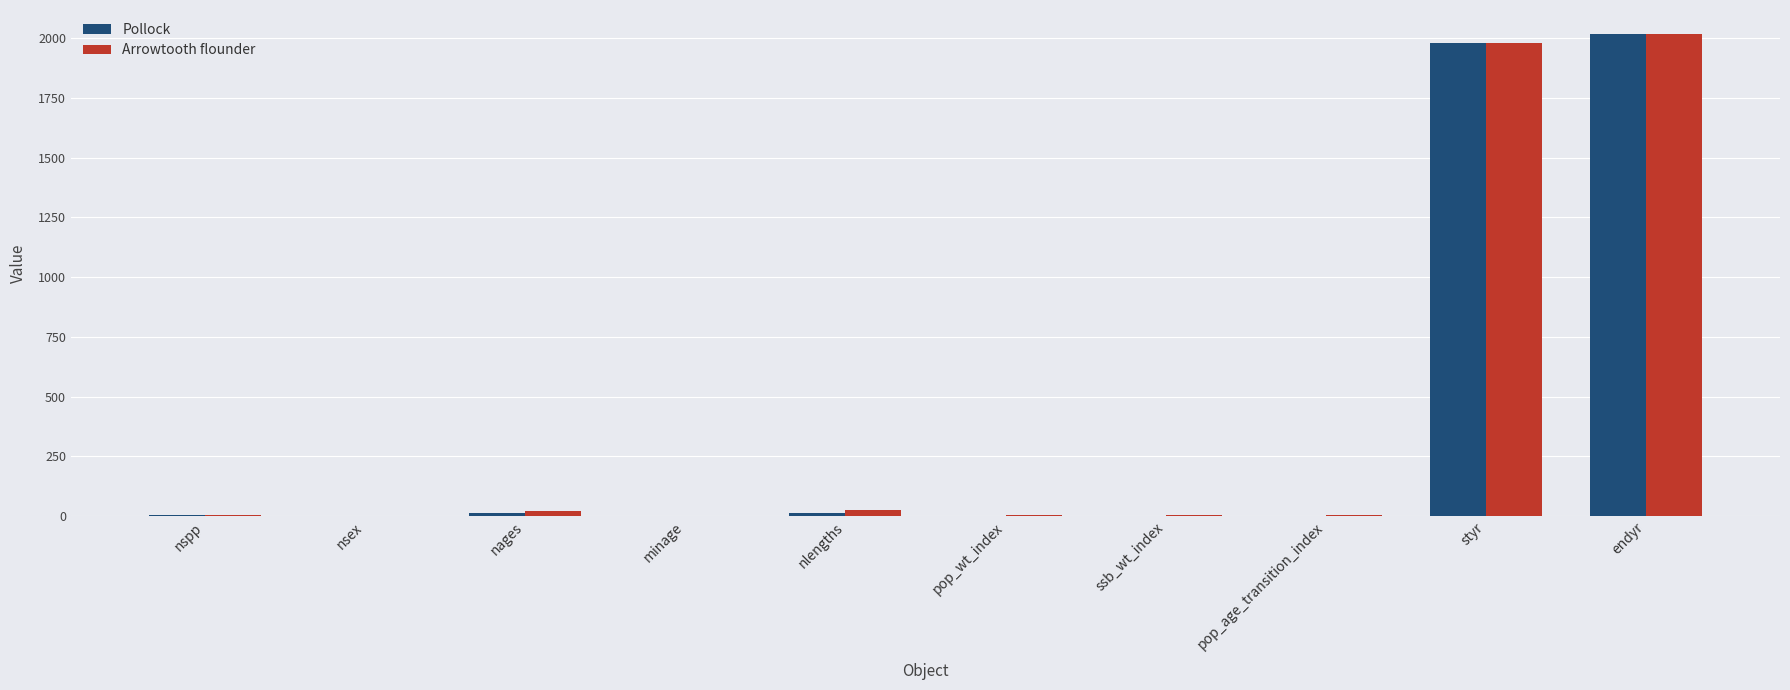

The value of Pollock at styr is 1979. True or false?

True